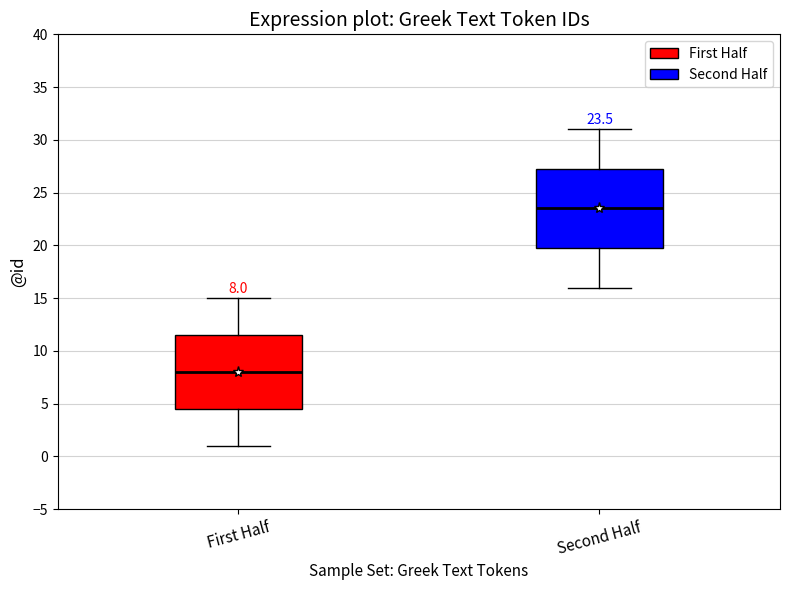

Which box has the lowest median line?

First Half